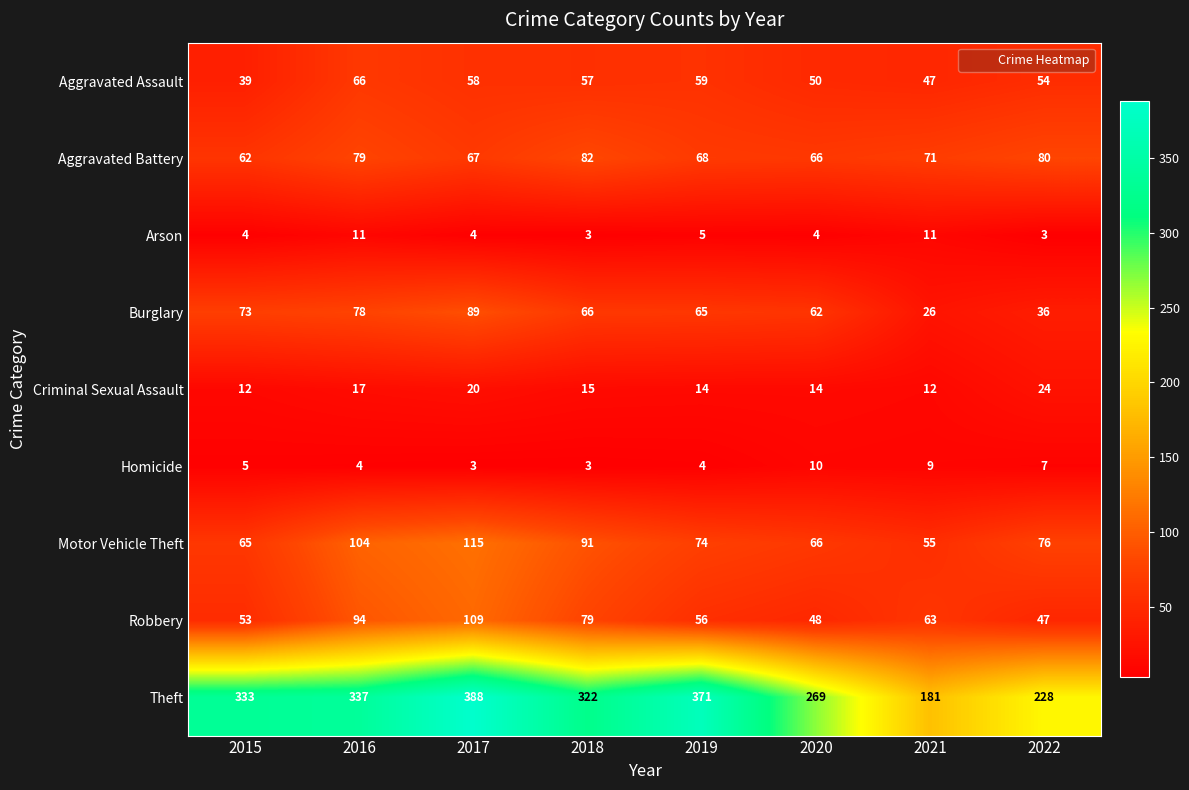

What is the maximum value for Robbery?

109